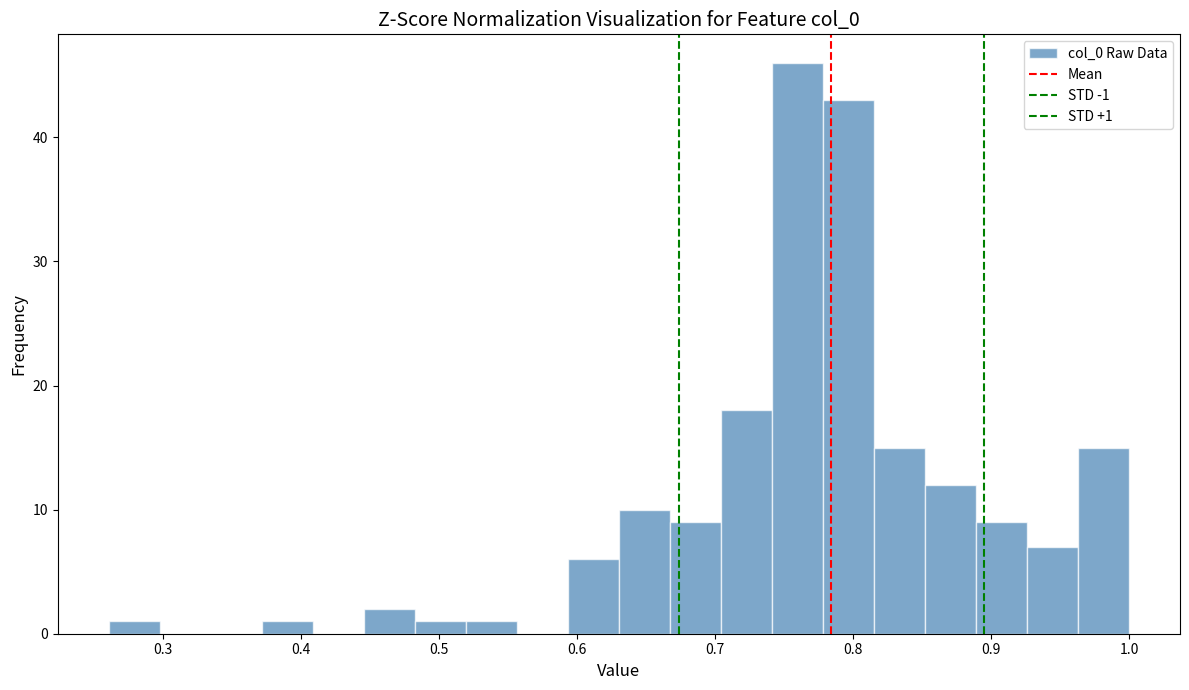

Around what value on the x-axis is the tallest bar? Give the approximate position of its centre, as read against the axis.

0.76